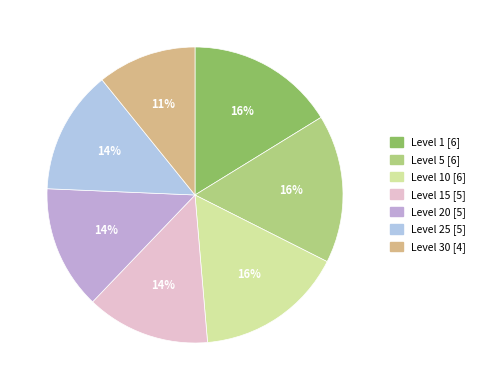

How many segments does this pie chart have?

7